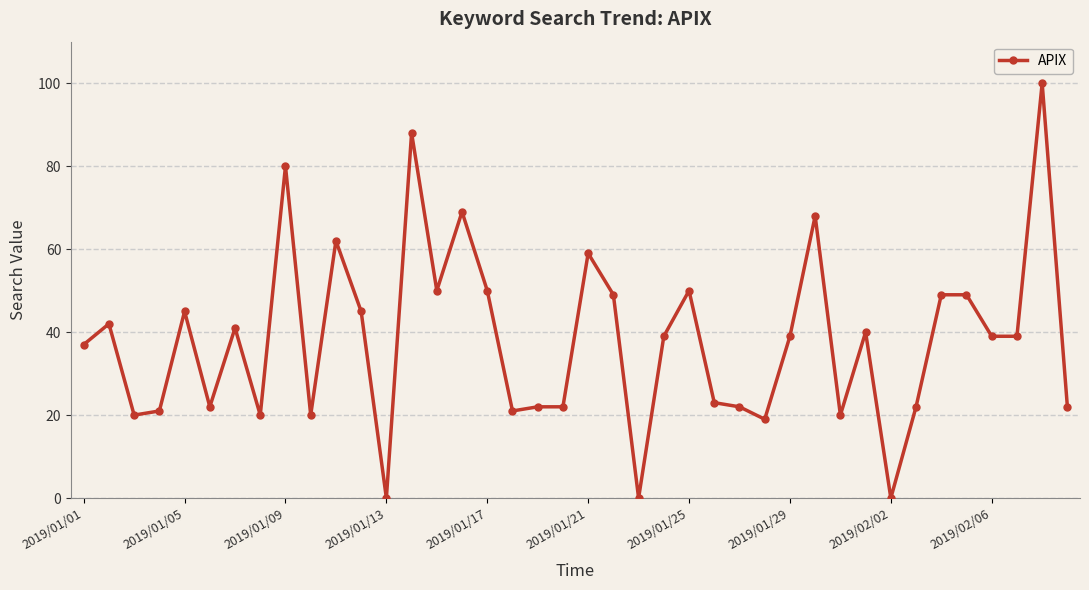

What is the value of the 27th point from the left?

22